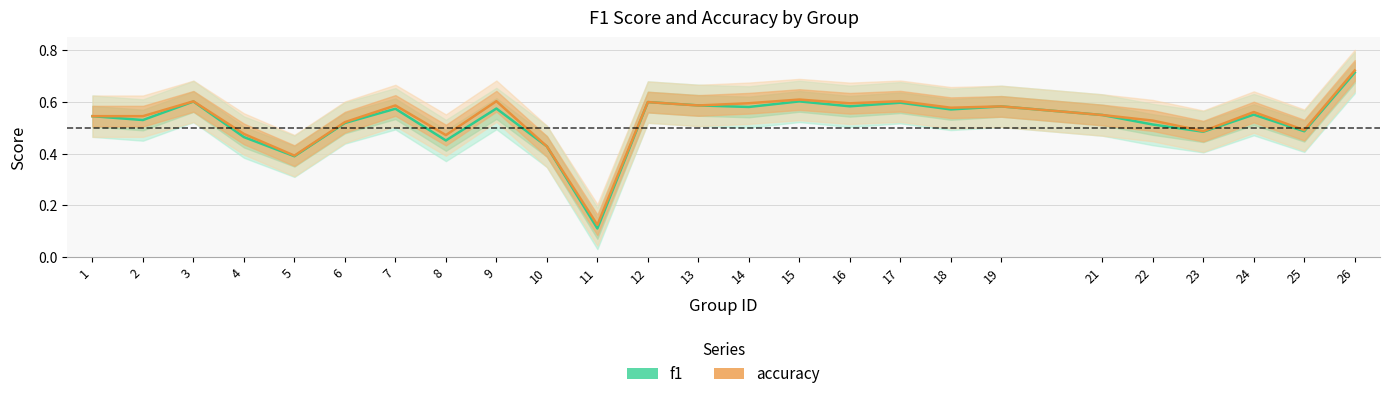

Is it true that accuracy equals 0.6 at 21?

True